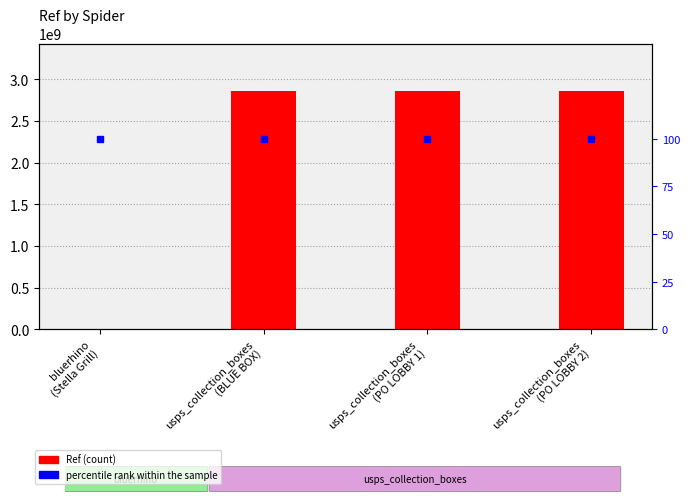

Which series has the largest range (max minus min)?

Ref